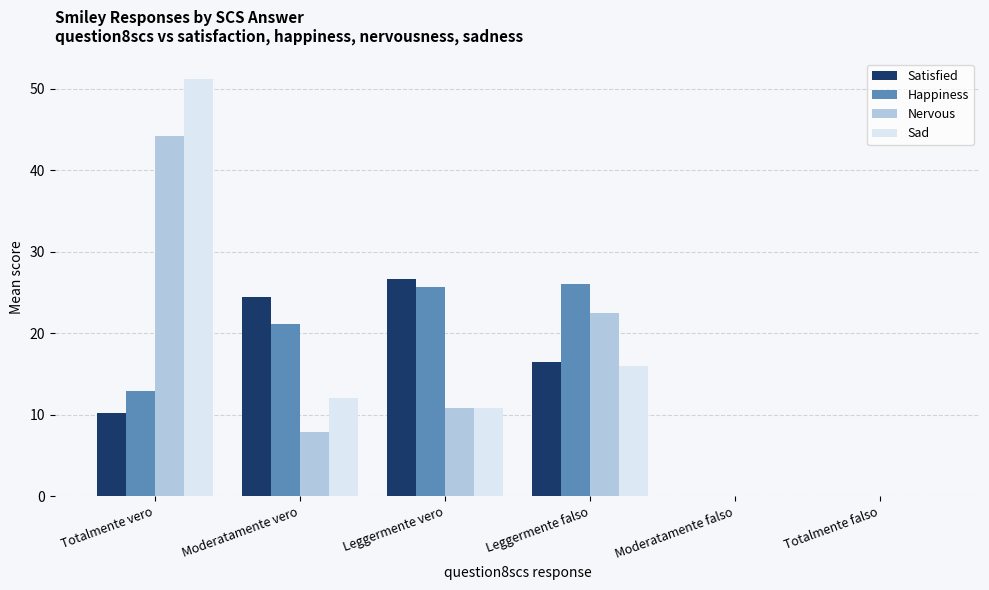

Reading left to right, what are all the values shown in this chart?

Satisfied: Totalmente vero=10.2	Moderatamente vero=24.4	Leggermente vero=26.6	Leggermente falso=16.5	Moderatamente falso=0.0	Totalmente falso=0.0
Happiness: Totalmente vero=12.8	Moderatamente vero=21.1	Leggermente vero=25.6	Leggermente falso=26.0	Moderatamente falso=0.0	Totalmente falso=0.0
Nervous: Totalmente vero=44.2	Moderatamente vero=7.9	Leggermente vero=10.8	Leggermente falso=22.5	Moderatamente falso=0.0	Totalmente falso=0.0
Sad: Totalmente vero=51.2	Moderatamente vero=12.0	Leggermente vero=10.8	Leggermente falso=16.0	Moderatamente falso=0.0	Totalmente falso=0.0